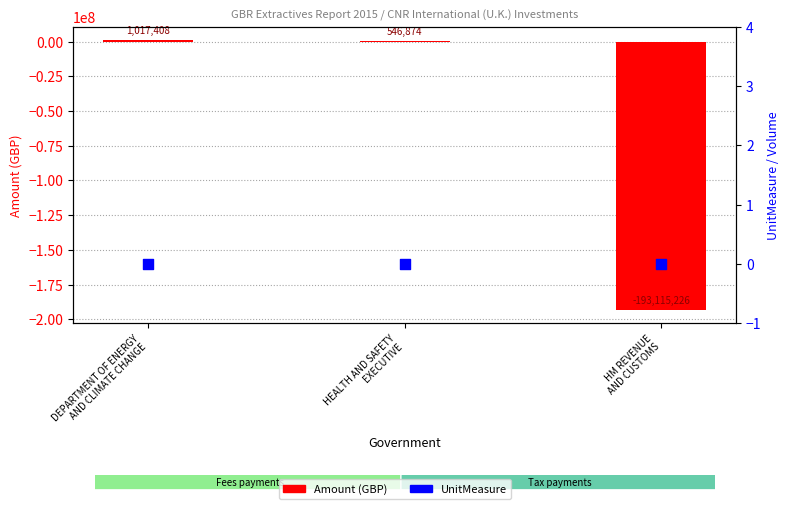

What are all the series names shown in the legend?

Amount (GBP), UnitMeasure